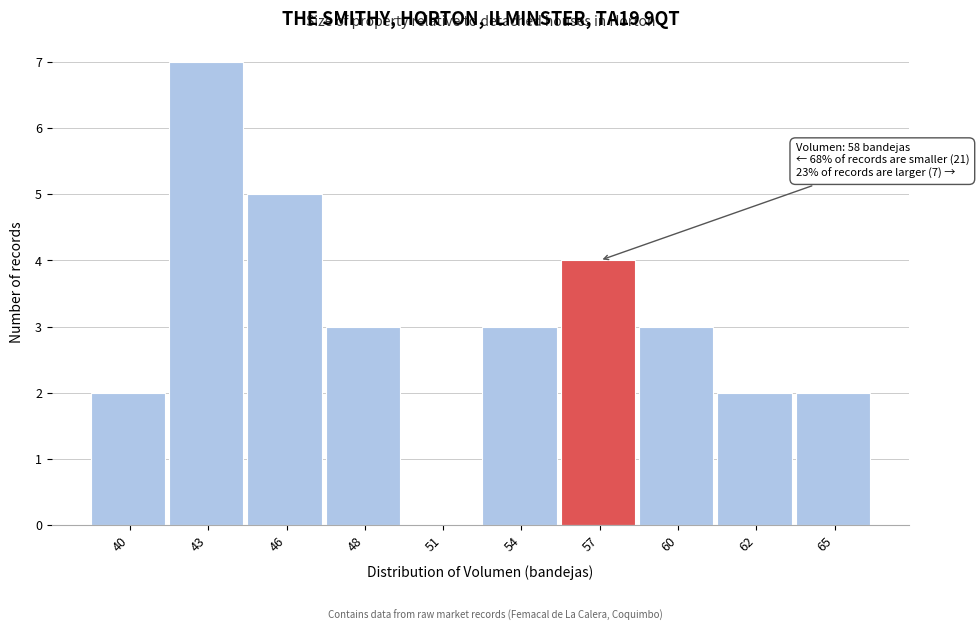

Reading right to left, transcribe all the data shown in this chart.

65=2	62=2	60=3	57=4	54=3	51=0	48=3	46=5	43=7	40=2